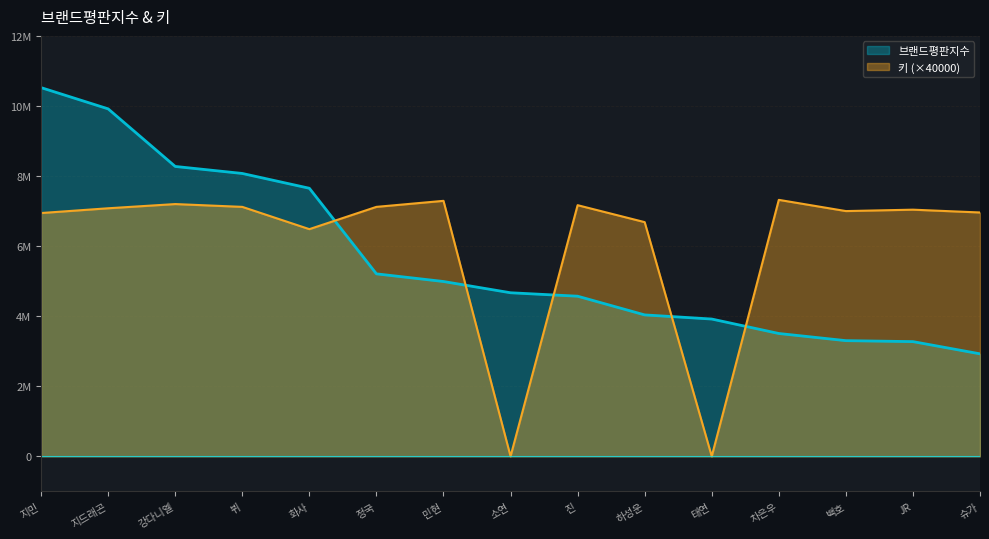

List the series in order of their overall mean, highest first.

키 (×40000), 브랜드평판지수